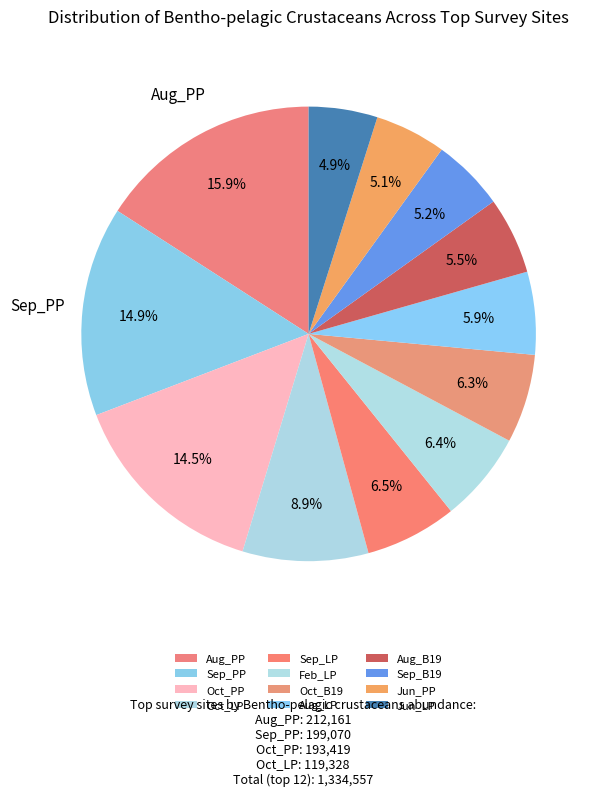

Does Aug_B19 represent more than half of the total?

No